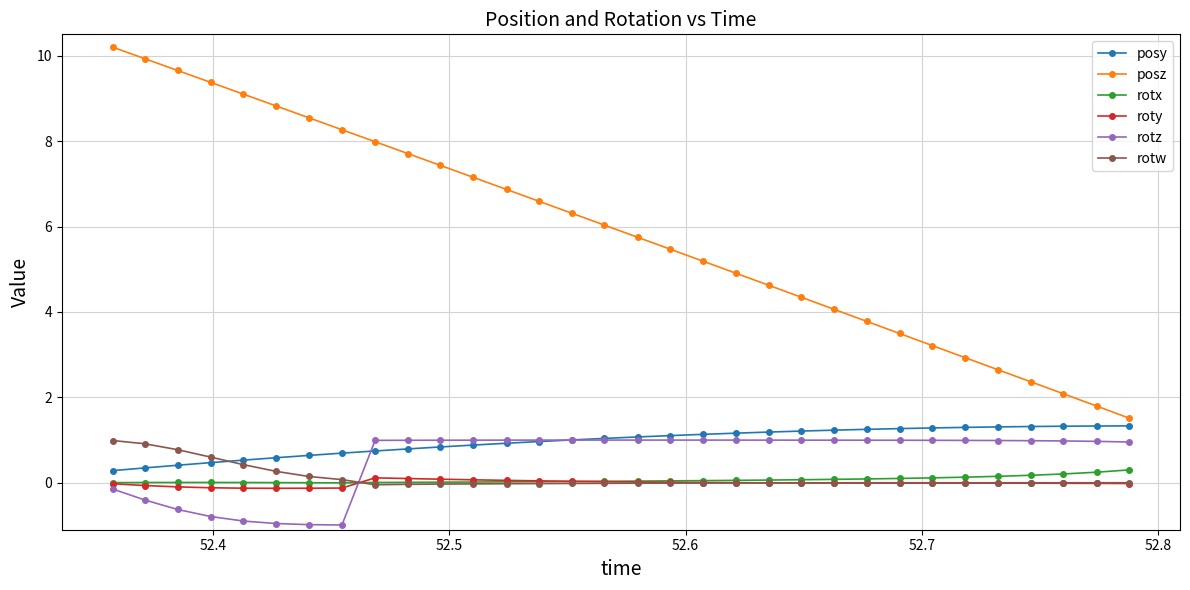

Which series has the largest total across all categories?

posz